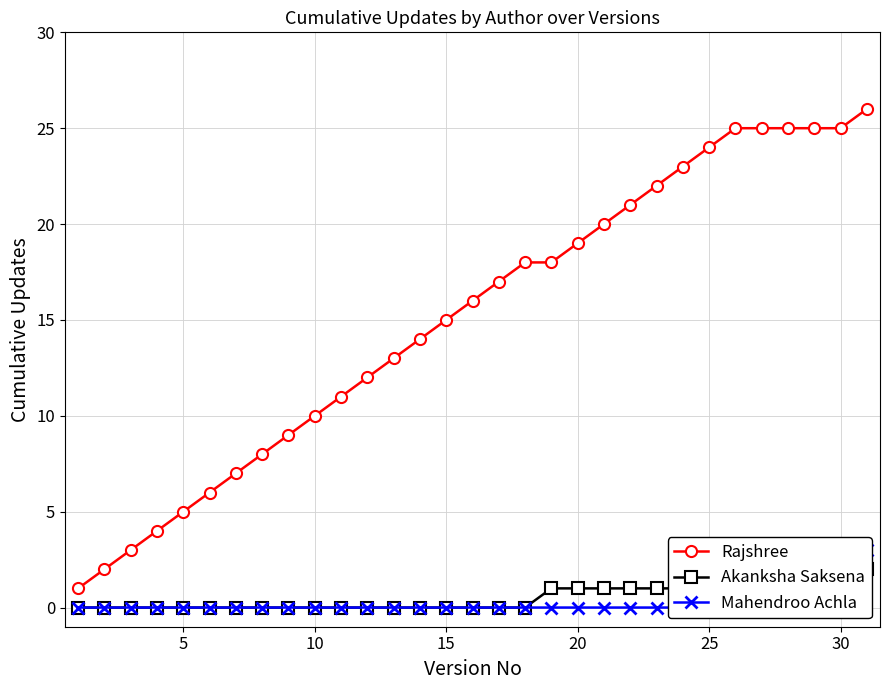

True or false: Akanksha Saksena and Rajshree intersect in this chart.

False